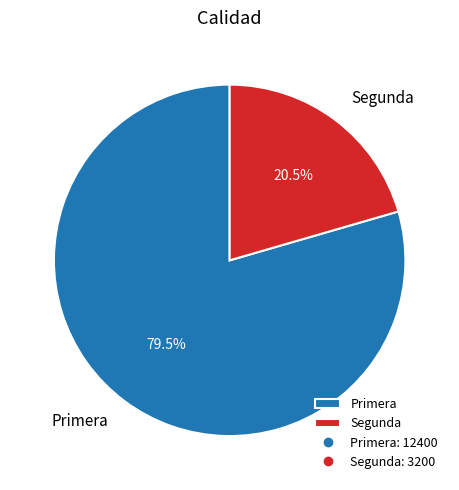

Do Segunda and Primera together represent more than half of the pie?

Yes